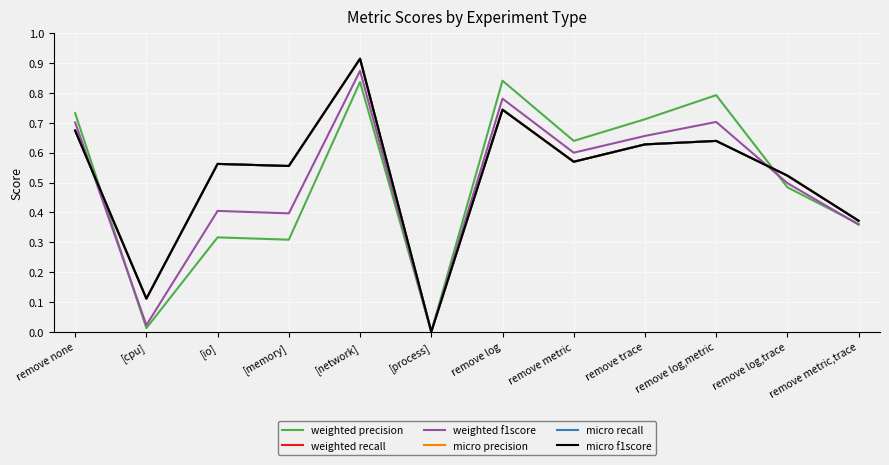

Does the chart have visible grid lines?

Yes